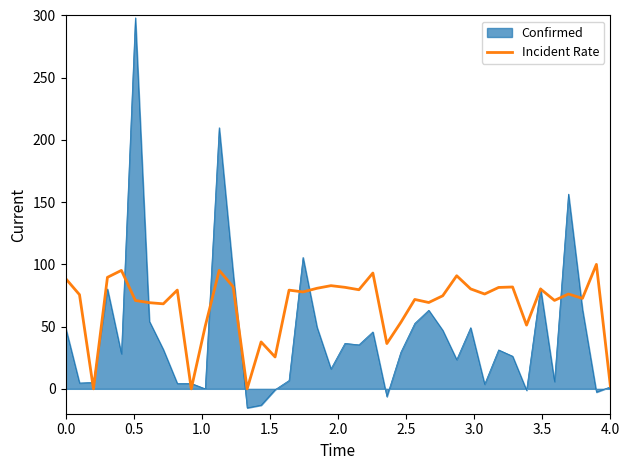

Does the chart display data point markers on the line(s)?

No